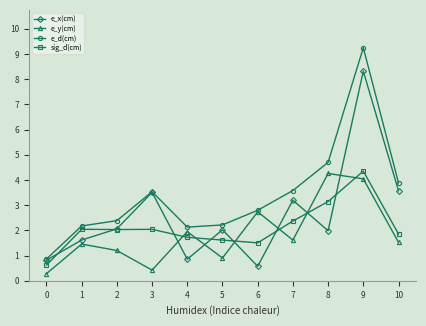

Which series has the largest total across all categories?

e_d(cm)